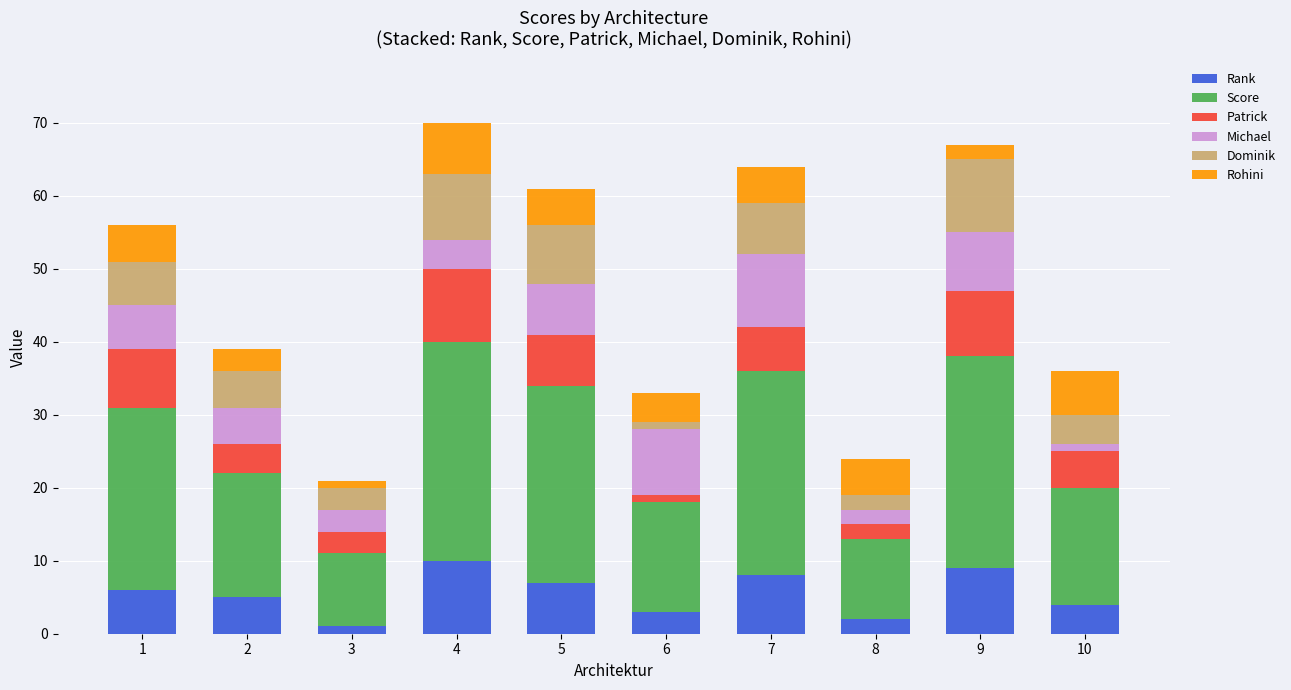

At how many categories does at least one series exceed 29?

1